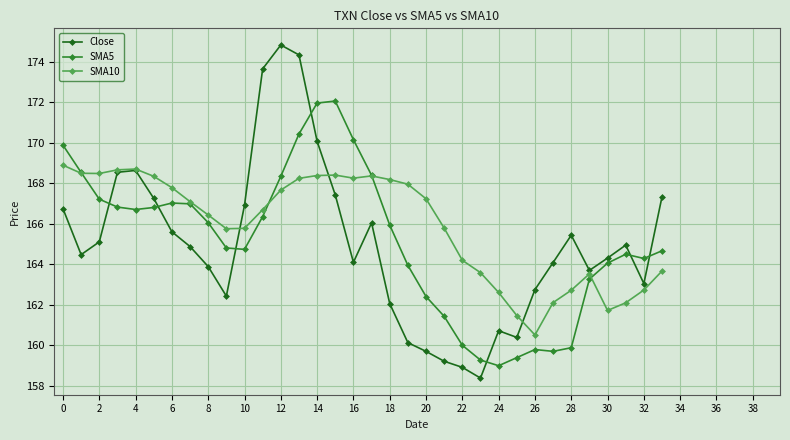

Which series ends up on top after the final intersection of Close and SMA5?

Close